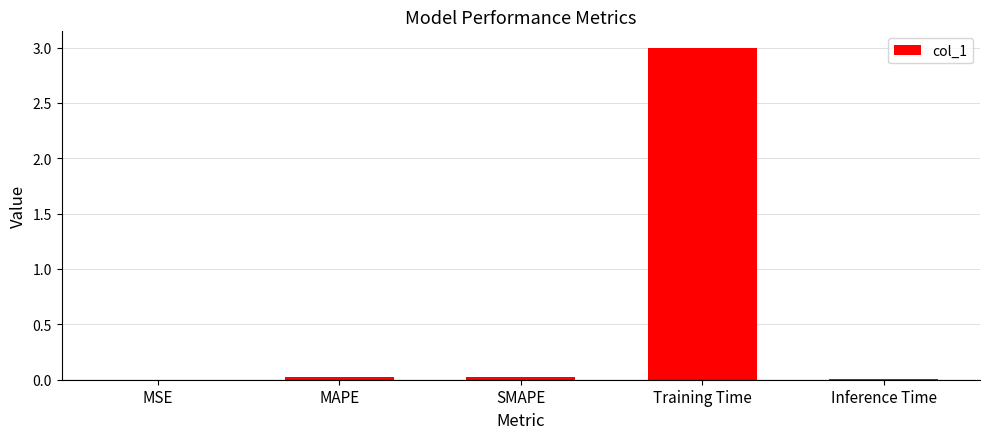

True or false: the data shows 3.0 at Training Time.

True